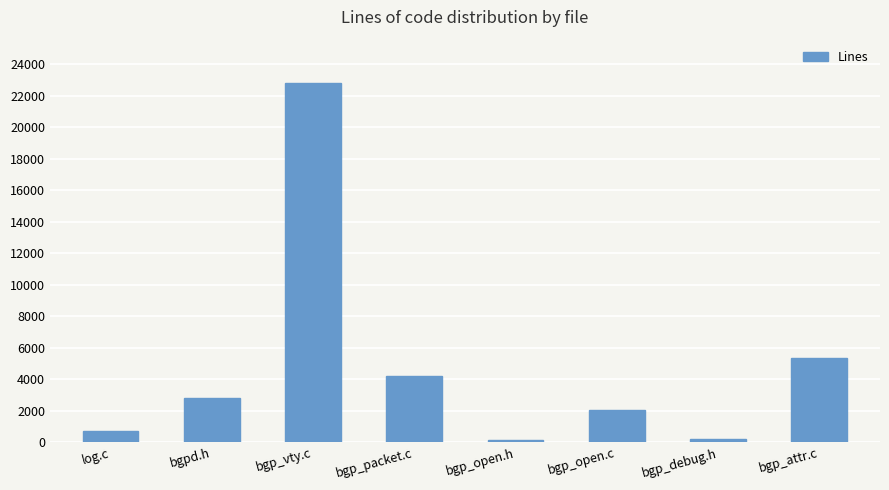

At which label is the value closest to 11477?

bgp_attr.c